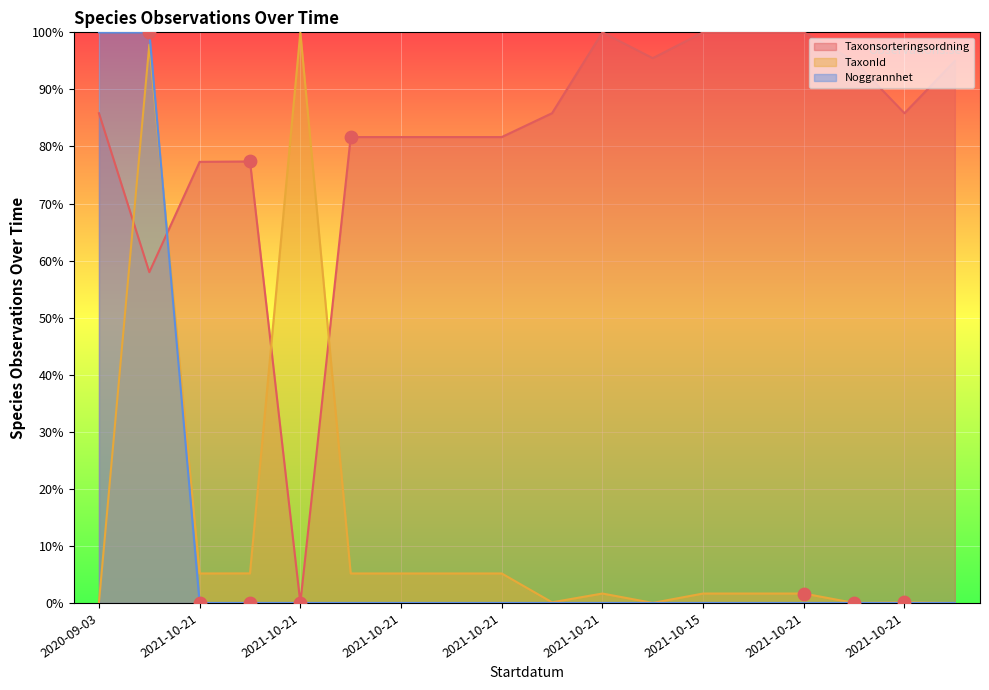

Which series reaches the maximum Y coordinate?

Taxonsorteringsordning